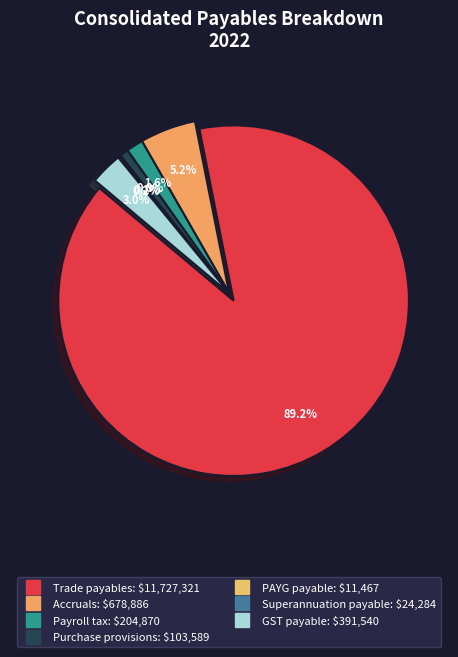

To the nearest percent, what is the combined percentage of Accruals and Purchase provisions?

6%